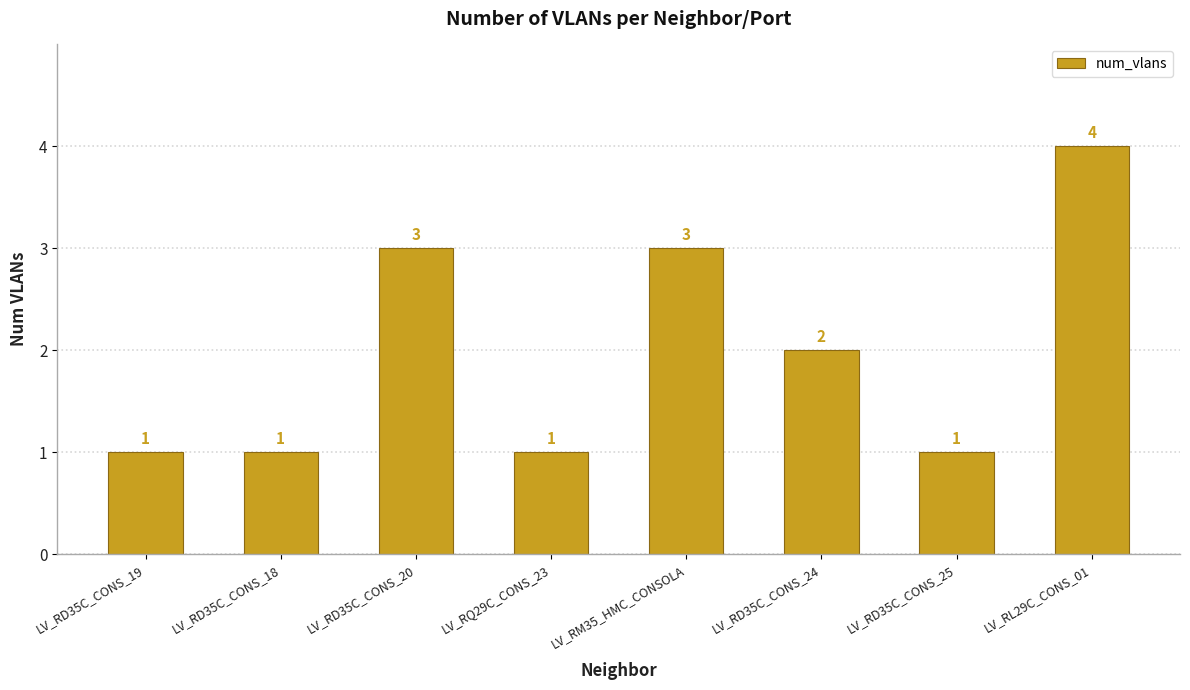

Which has a higher value, LV_RD35C_CONS_24 or LV_RD35C_CONS_19?

LV_RD35C_CONS_24